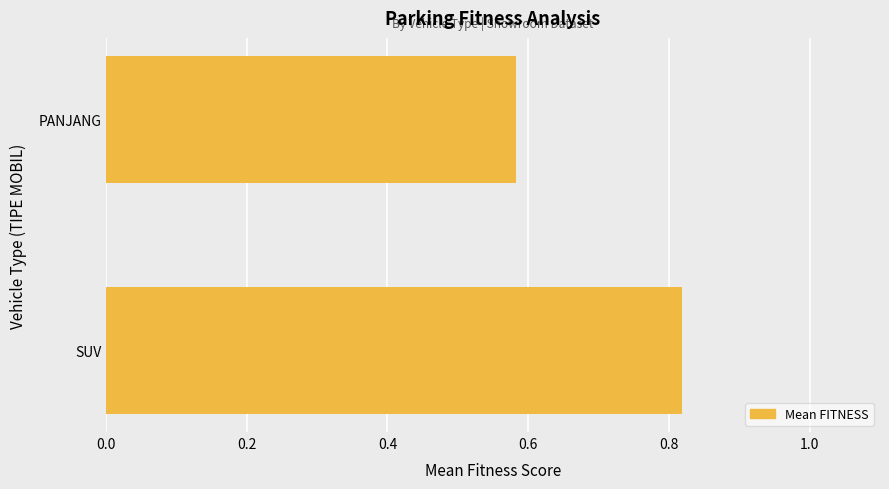

At which category does the chart reach its minimum across all series?

PANJANG